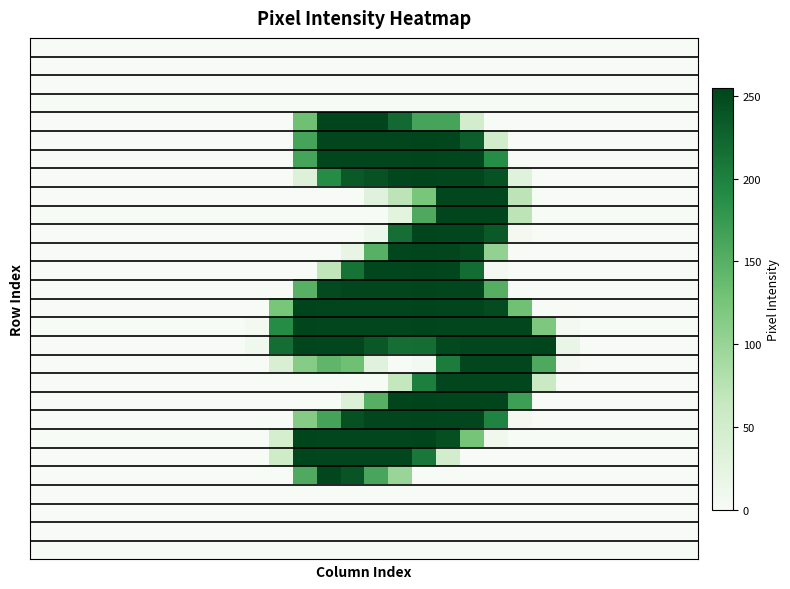

How many categories are shown in the chart?

28